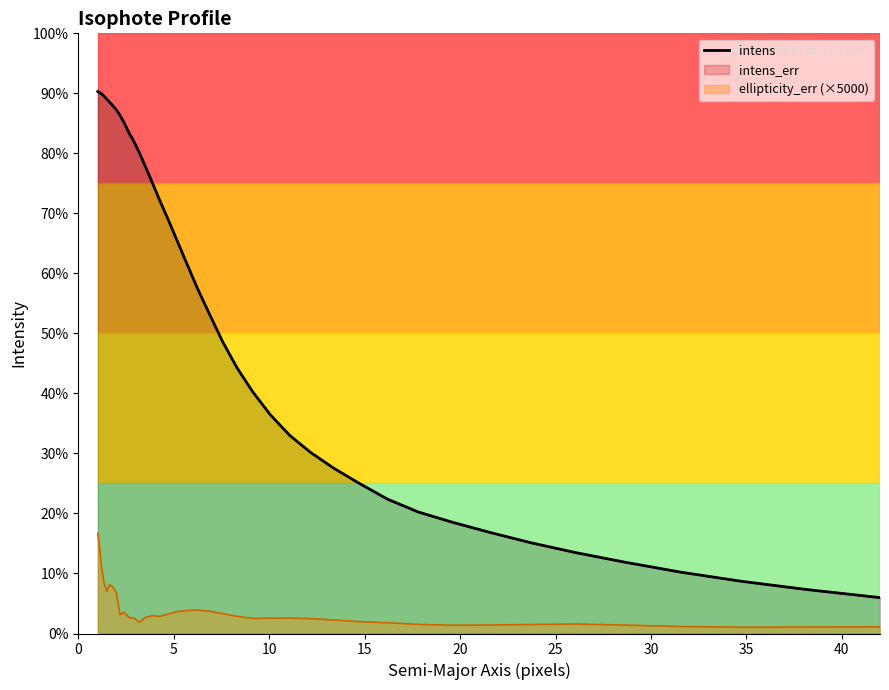

The chart shows a value of 253.0 at 40. True or false?

False